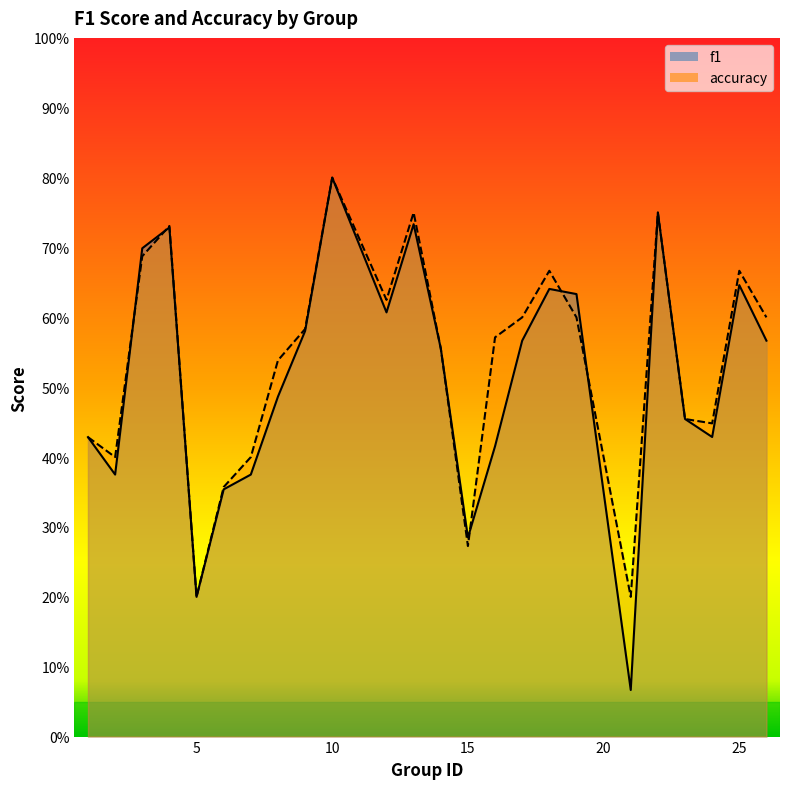

The value of accuracy at 26 is 0.1. True or false?

False